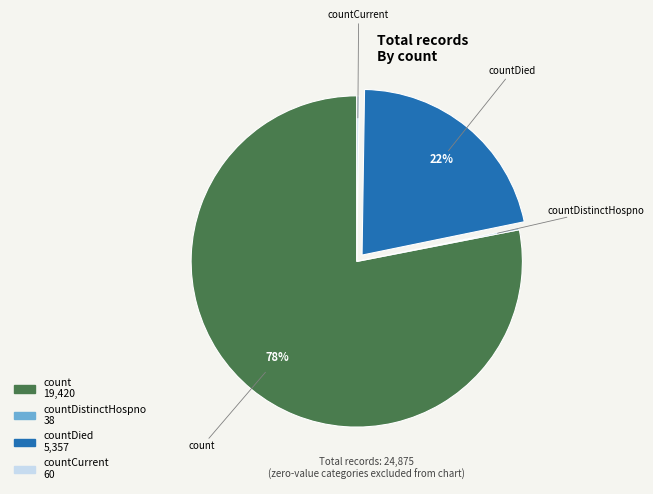

Is there any slice that represents more than half of the pie?

Yes